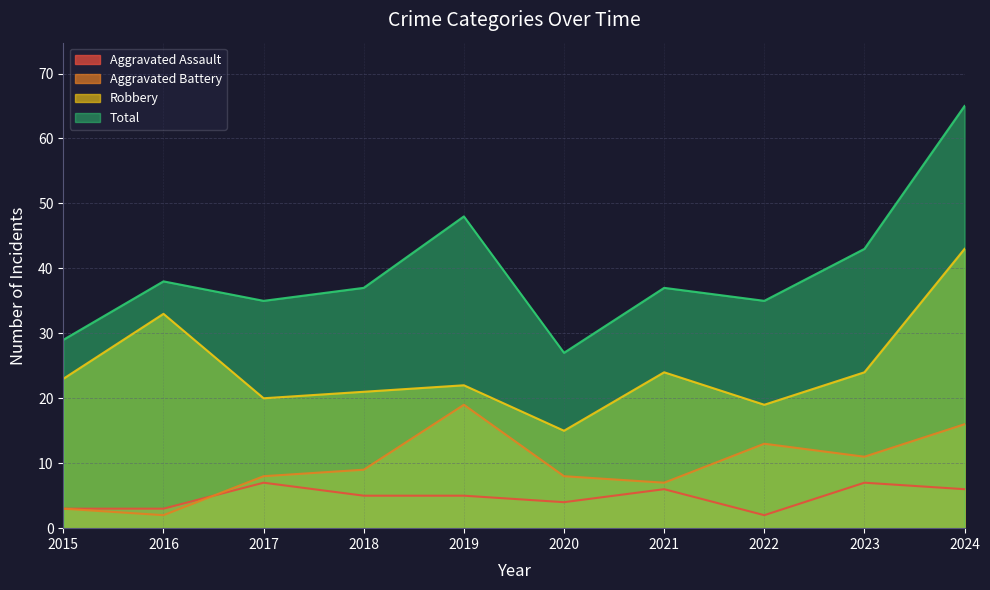

What is the value of the Robbery point at the 9th from the left?

24